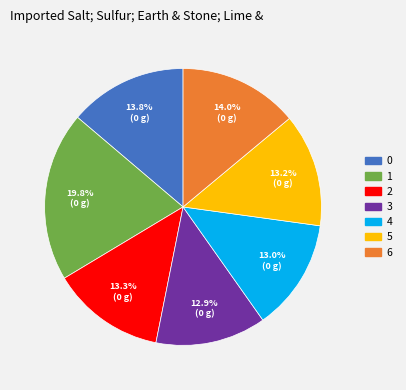

How many slices are in this pie chart?

7